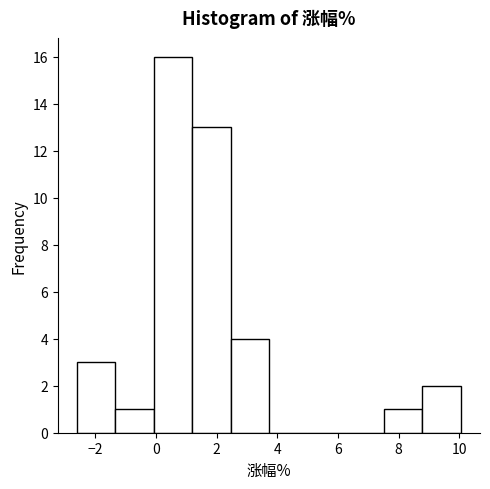

How tall is the bar that spans 8.8 to 10.0 on the x-axis? Neither the bar edges nor the heights are printed on the chart, so give them approximately, as read against the axes.

2